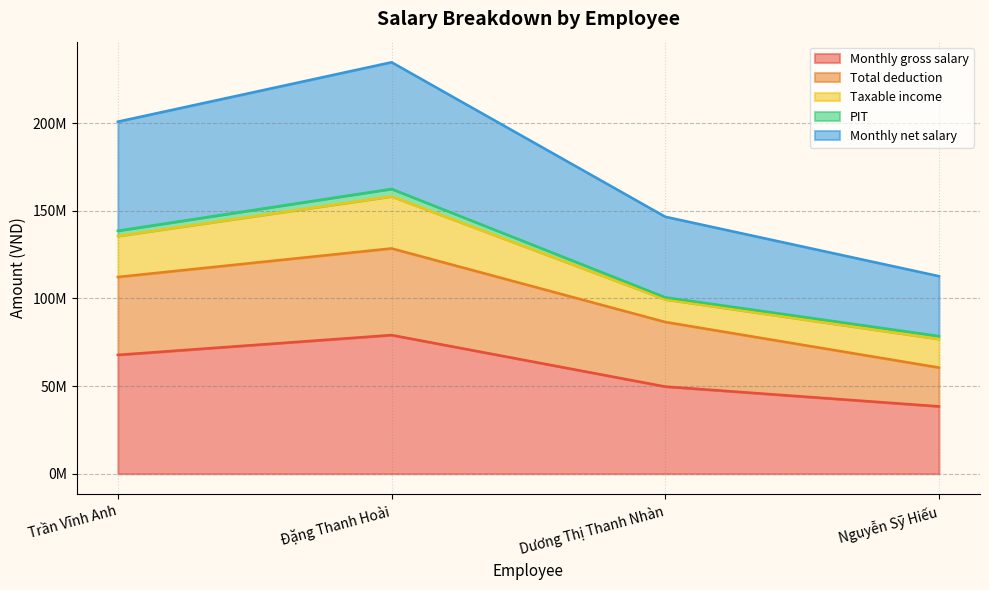

List the labels in order of Monthly net salary value, largest first.

Đặng Thanh Hoài, Trần Vĩnh Anh, Dương Thị Thanh Nhàn, Nguyễn Sỹ Hiếu